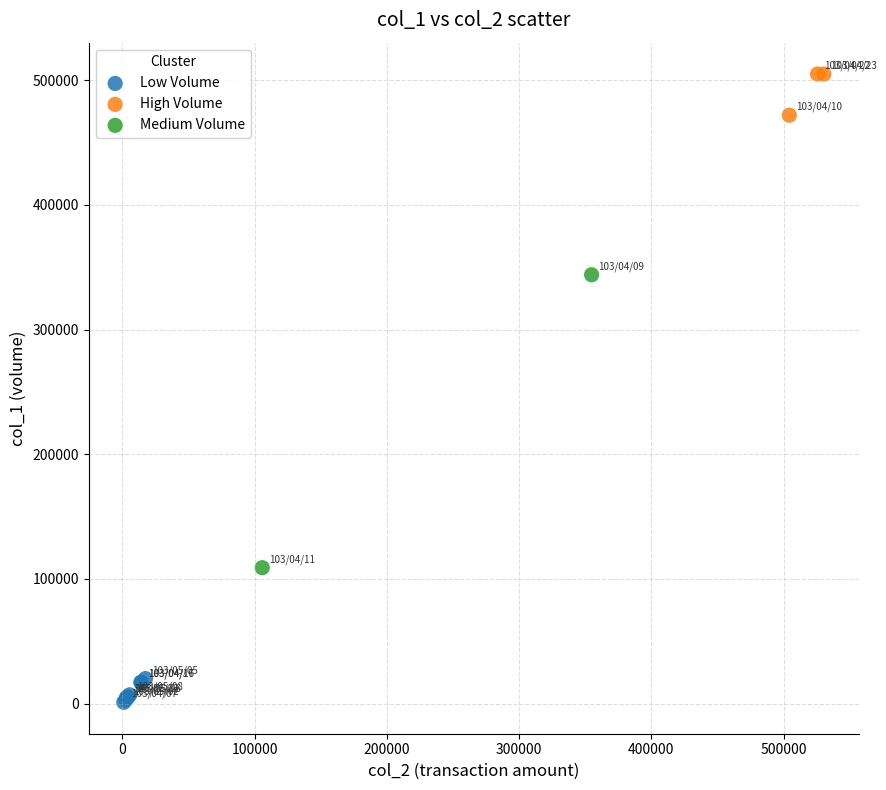

Which series reaches the minimum Y coordinate?

Low Volume